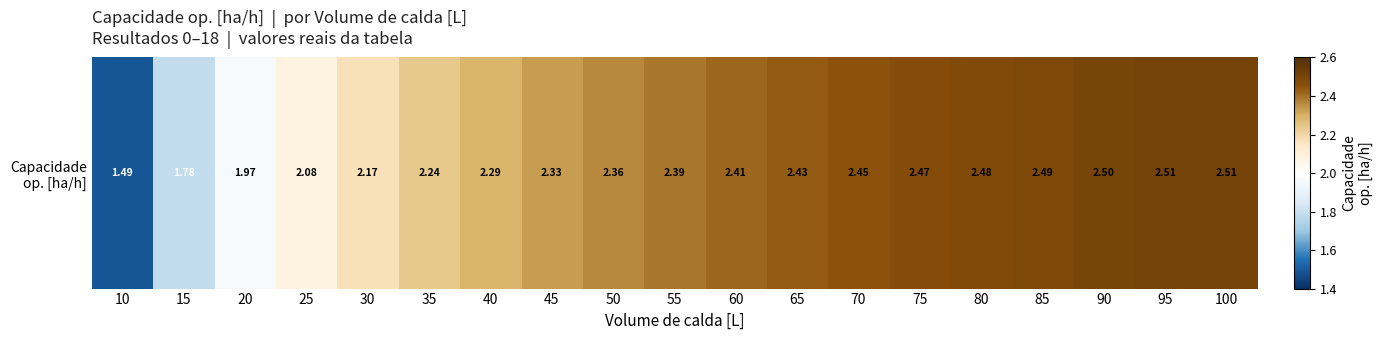

List the labels in order of value, smallest first.

10, 15, 20, 25, 30, 35, 40, 45, 50, 55, 60, 65, 70, 75, 80, 85, 90, 95, 100